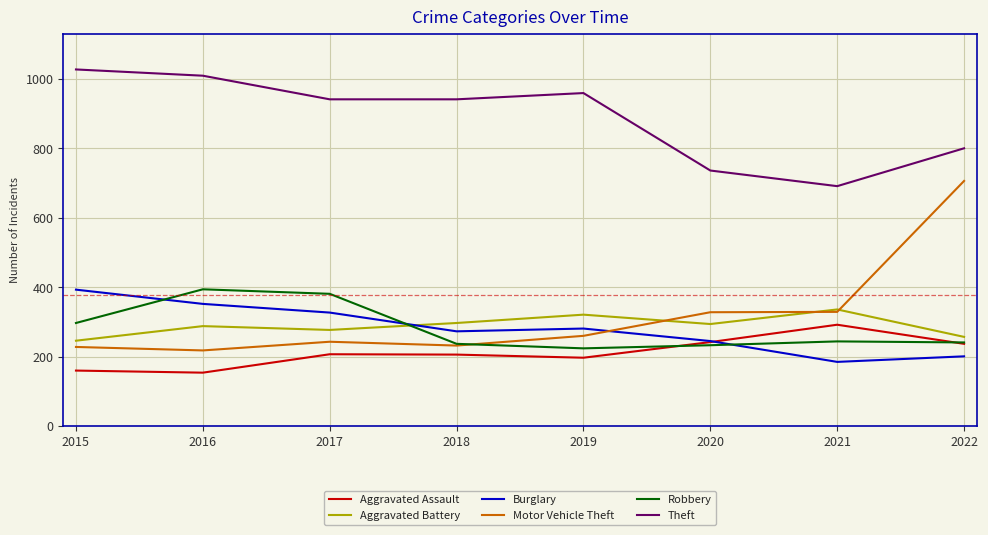

Where do Aggravated Battery and Burglary first cross each other?

2017 and 2018